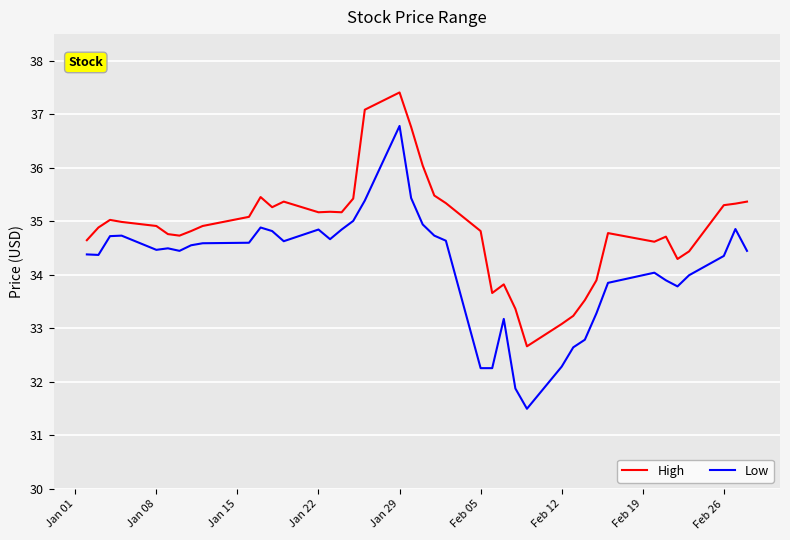

True or false: High and Low cross at least once.

False